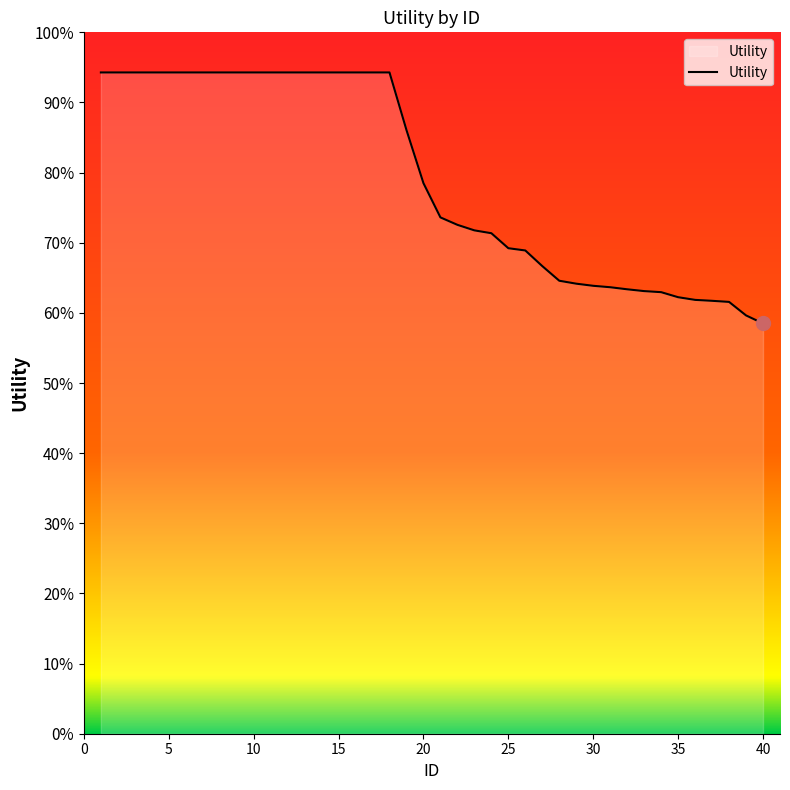

Does the chart have visible grid lines?

No